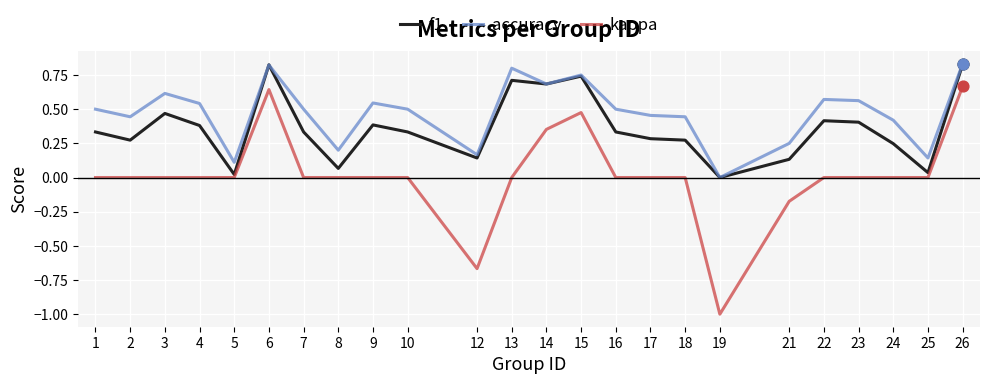

What are all the series names shown in the legend?

f1, accuracy, kappa